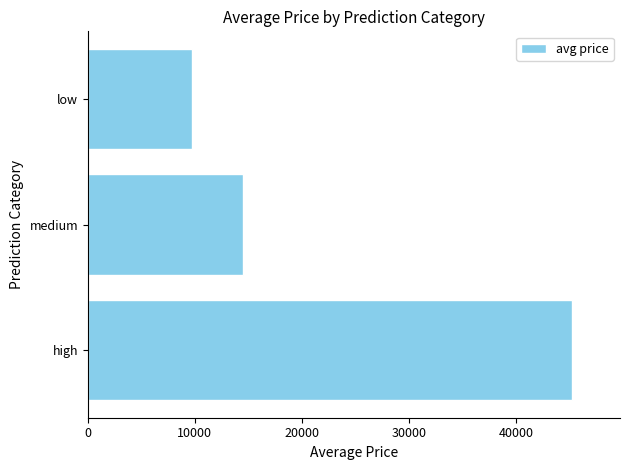

What is the difference between the maximum and minimum values?

35452.5